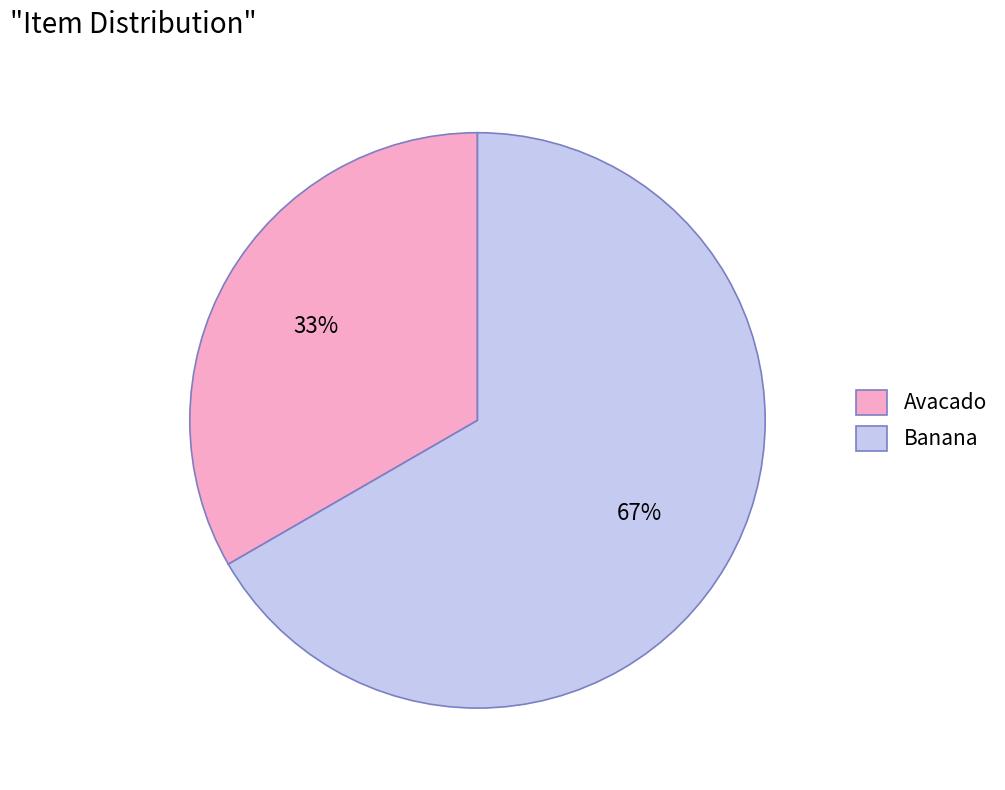

Is there any slice that represents more than half of the pie?

Yes